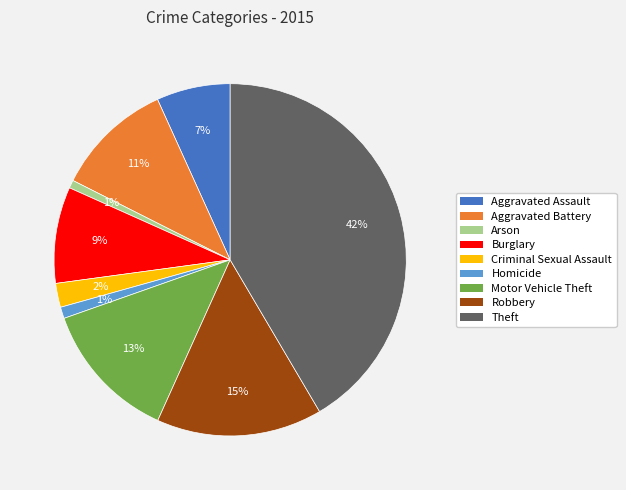

Count the number of slices in the pie.

9